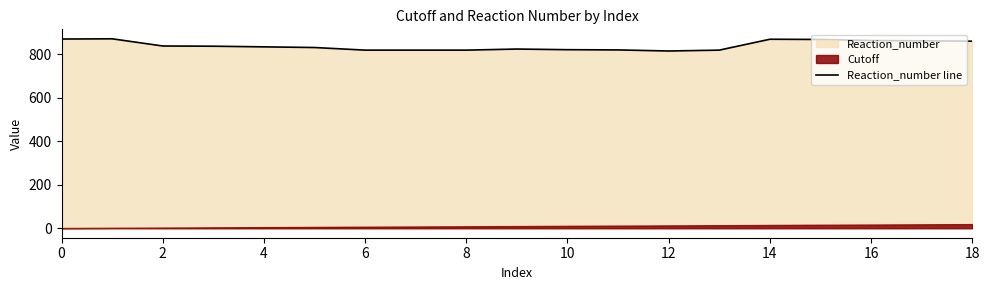

What is the minimum value for Reaction_number line?

814